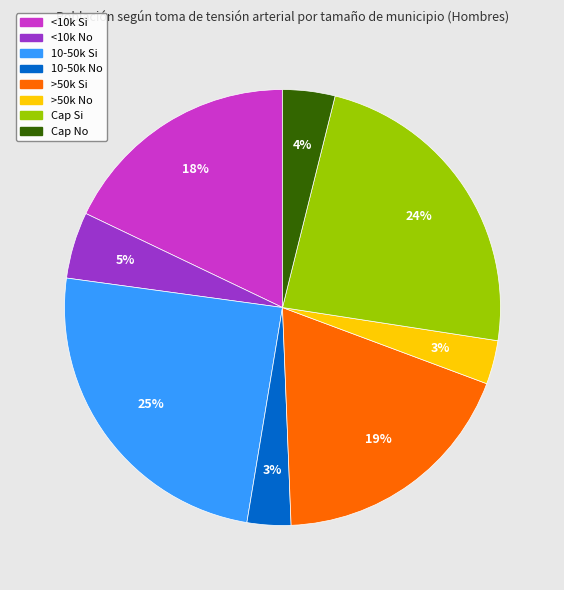

To the nearest percent, what portion does <10k No represent?

5%